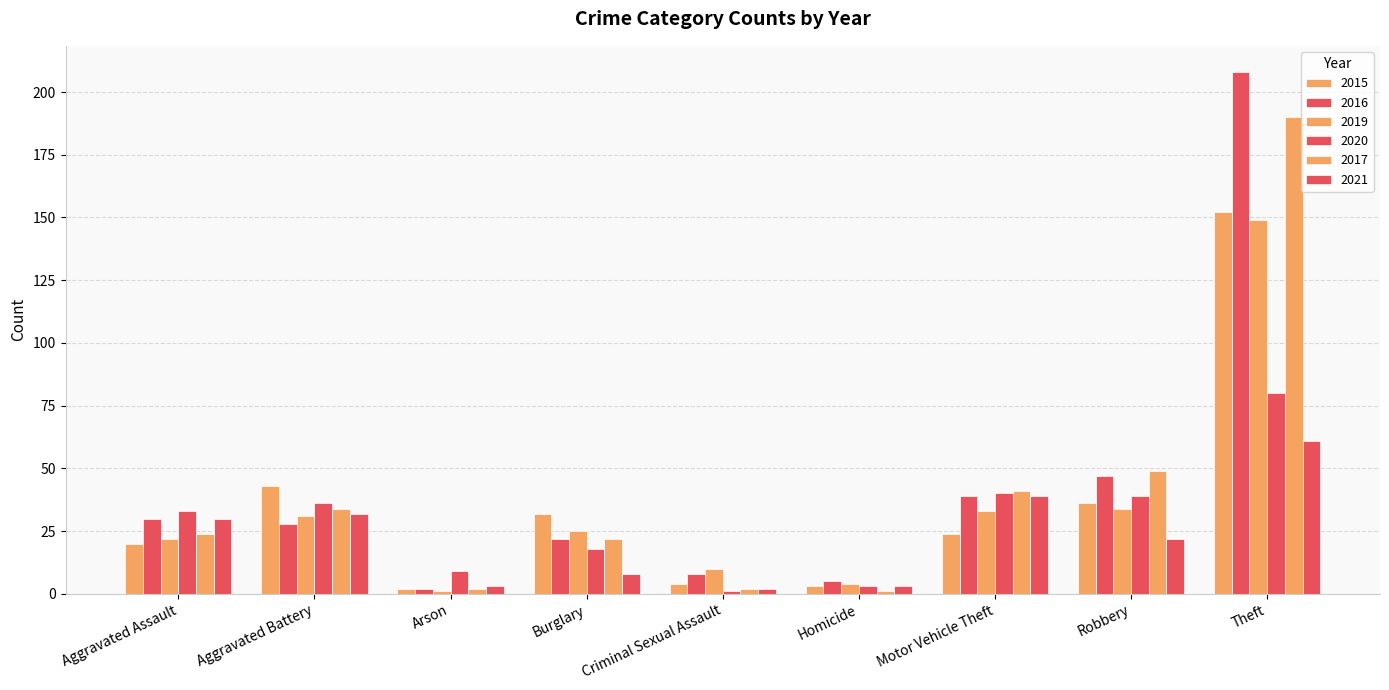

How many values in the 2019 series are below 25?

4